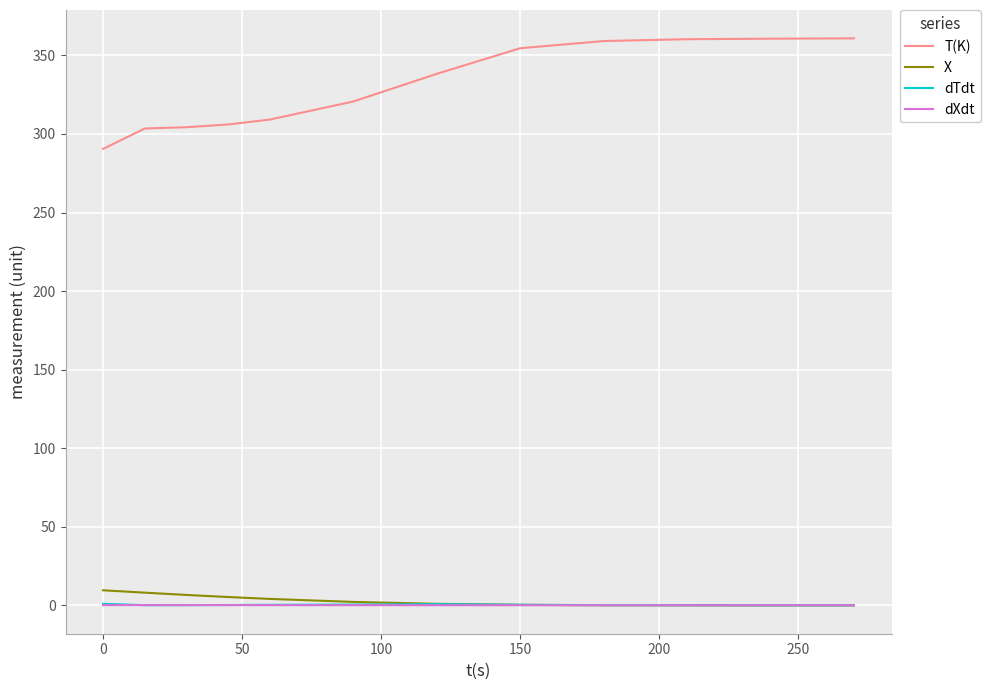

Which series has the widest spread of values?

T(K)